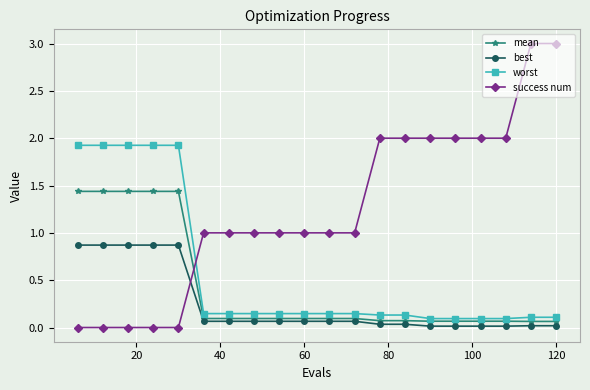

True or false: best and worst intersect in this chart.

False